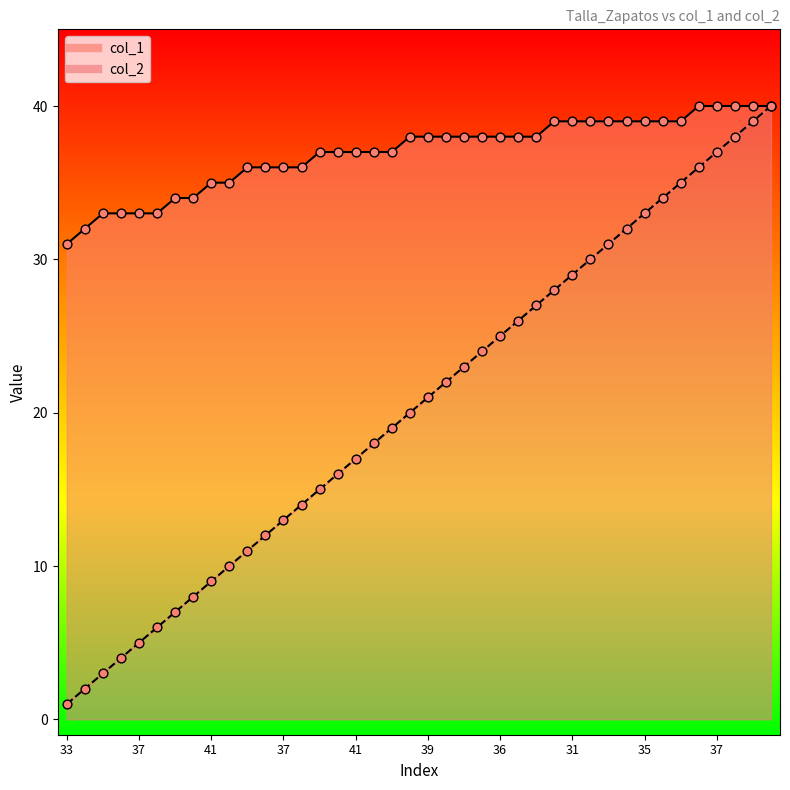

Is the value of col_1 at 42 greater than the value of col_2 at 36?

No